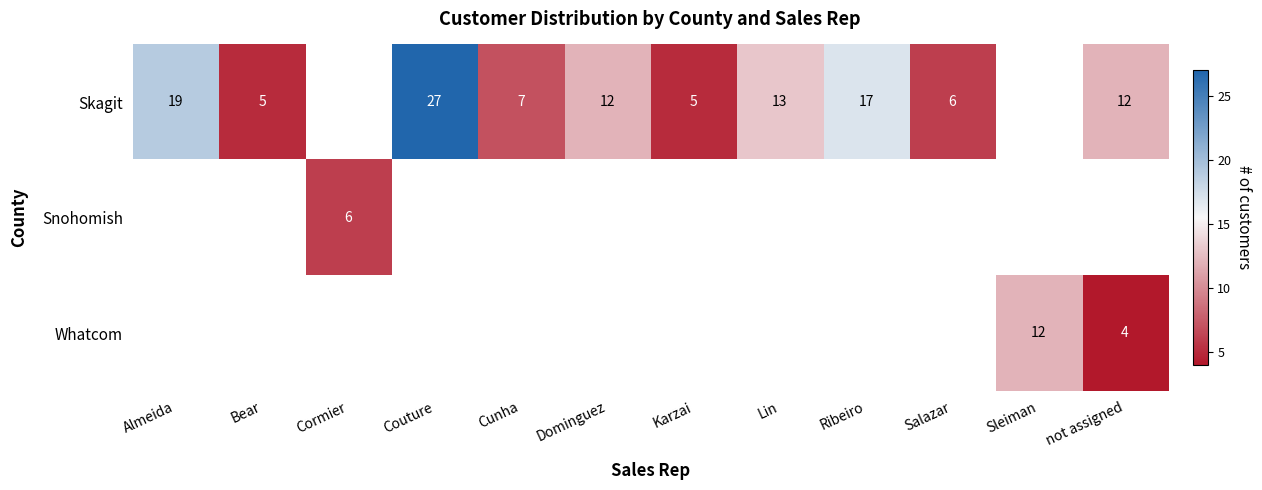

Which series has the widest spread of values?

row_0